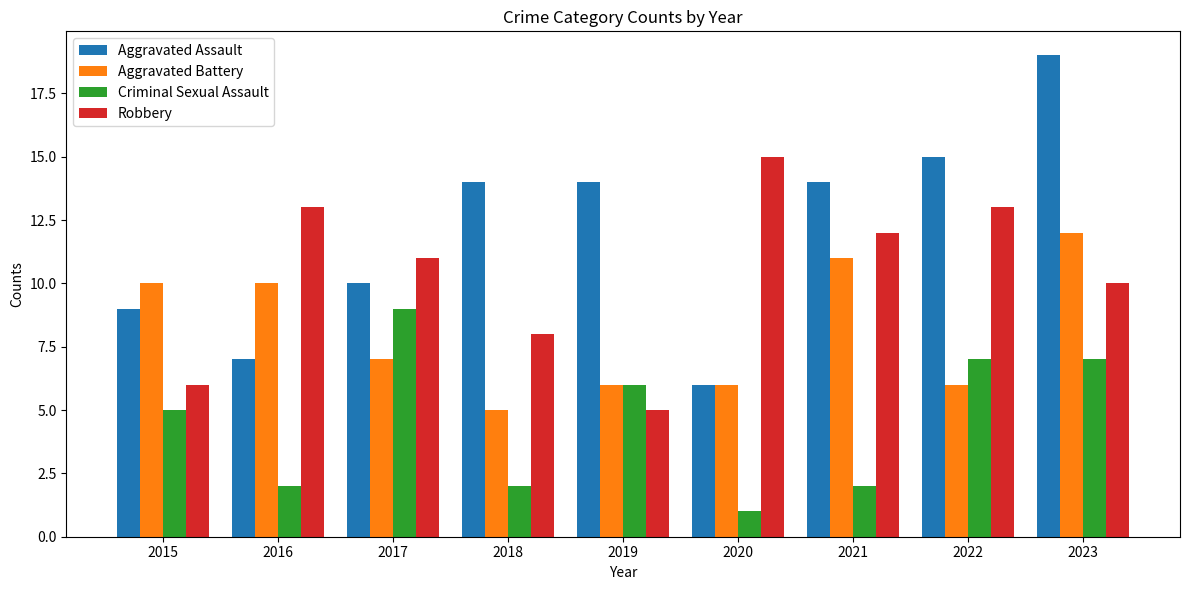

The Aggravated Battery series shows 8 at 2022. True or false?

False